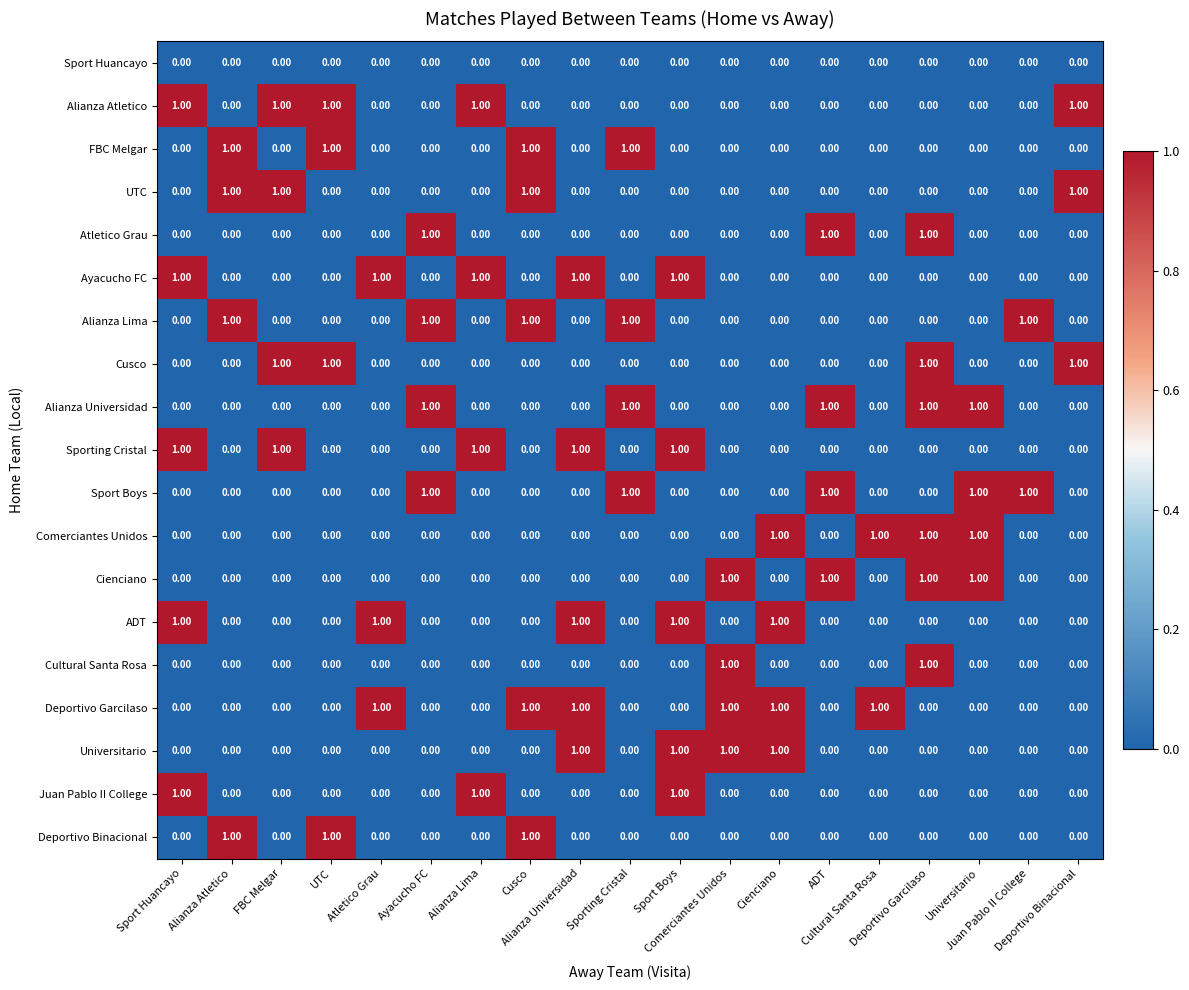

At how many categories does at least one series exceed 0?

19